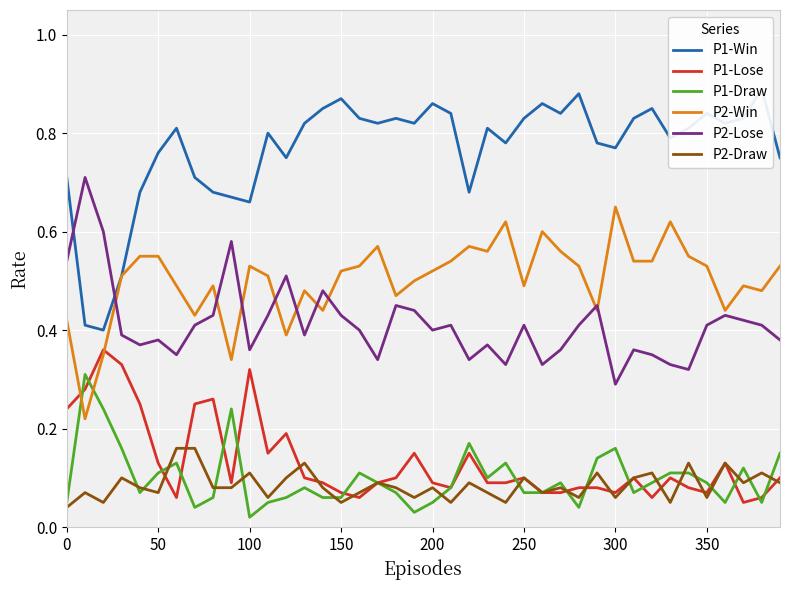

True or false: P2-Lose and P1-Draw cross at least once.

False